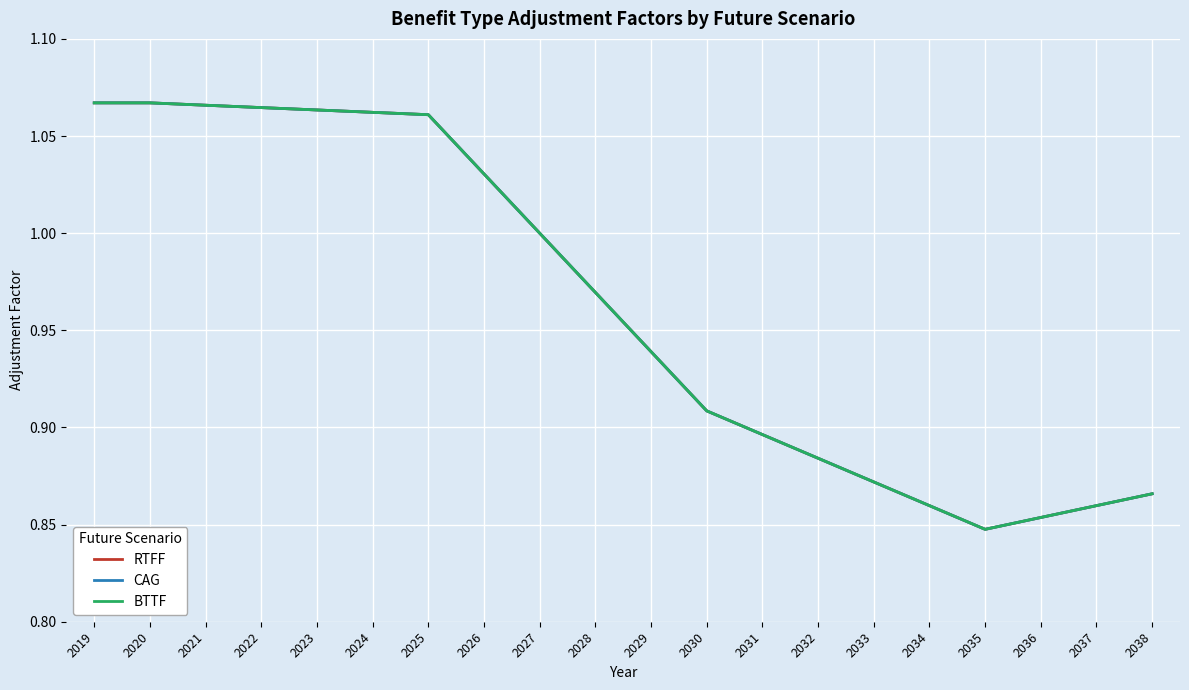

What is the average value of the RTFF series?

1.0